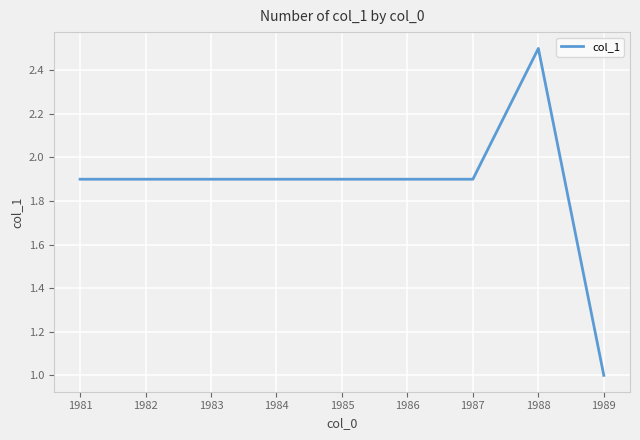

What is the minimum value shown in the chart?

1.0